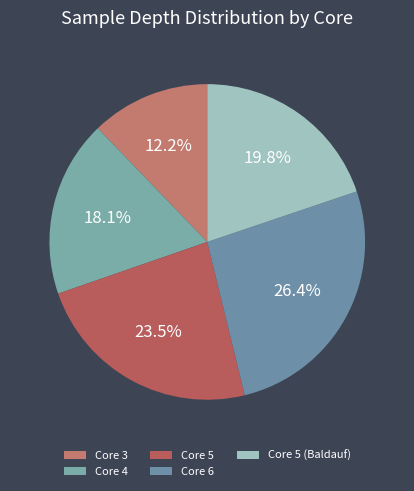

To the nearest percent, what is the average slice percentage?

20%